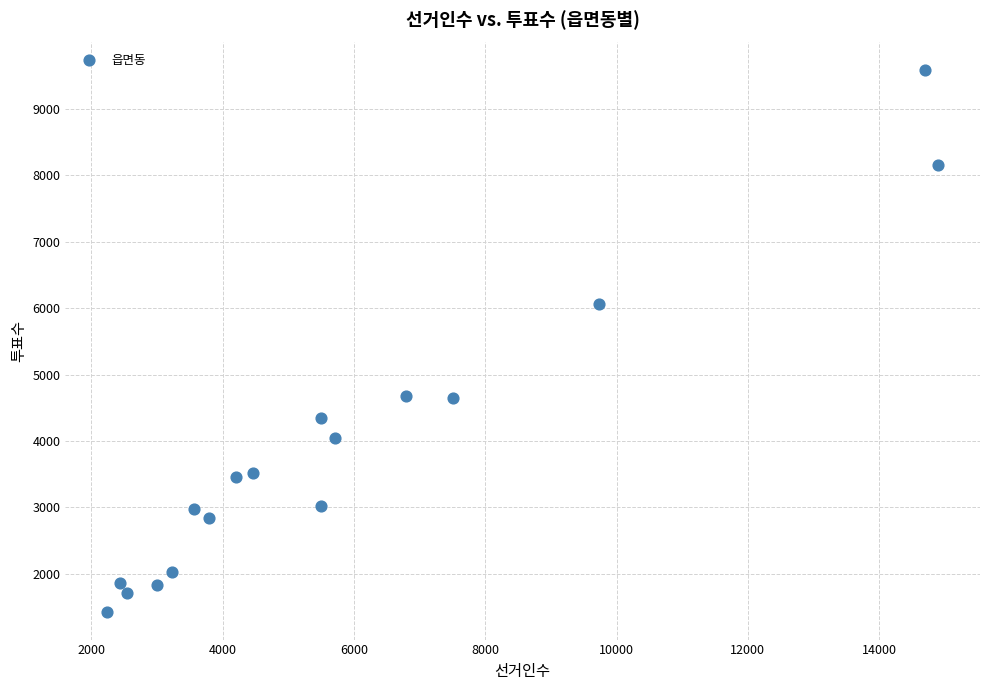

What Y value in the scatter plot is closest to 5504?

6064